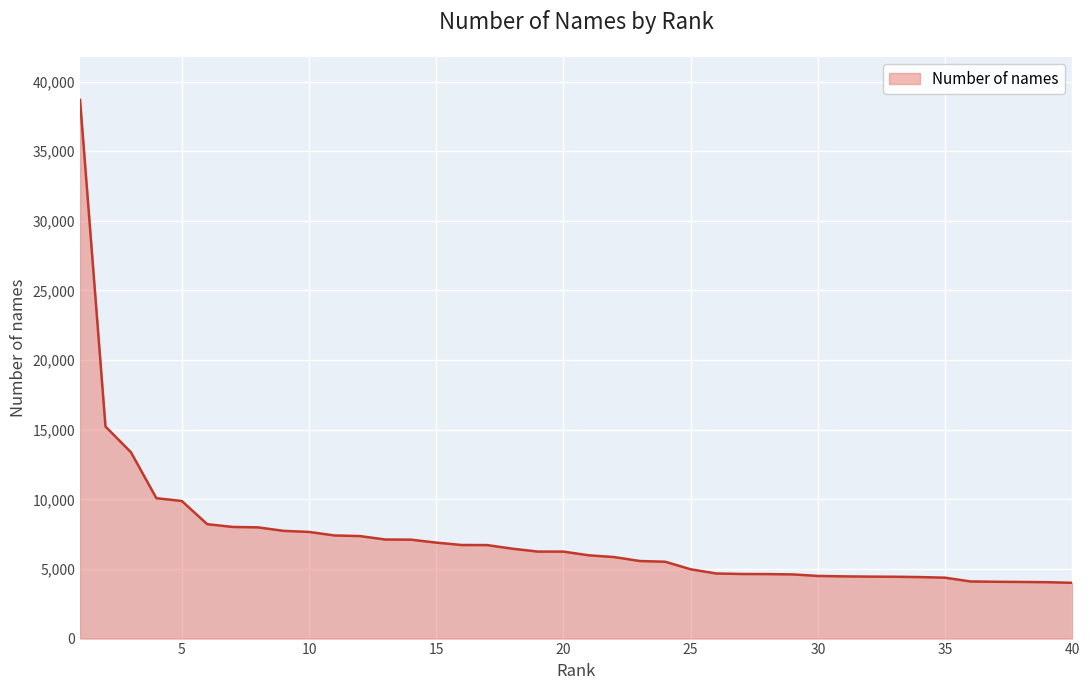

What is the difference between the maximum and minimum values?

34684